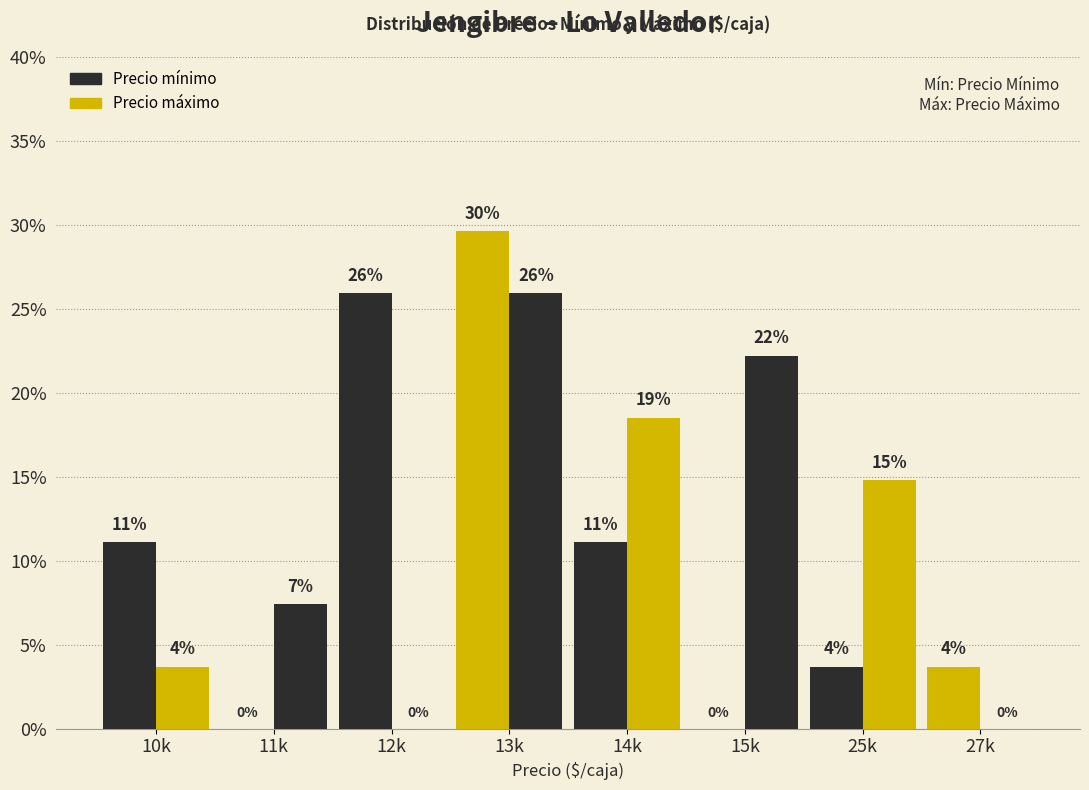

Does the chart contain stacked bars?

No